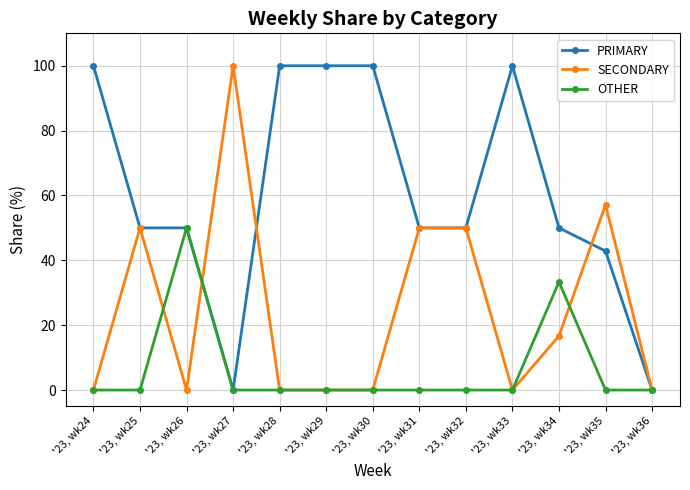

What is the spread (max minus min) of values at '23, wk28?

100.0